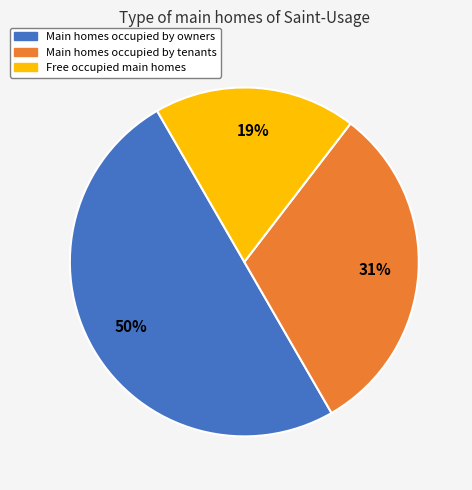

To the nearest percent, what is the difference between the largest and smallest slice percentages?

31%